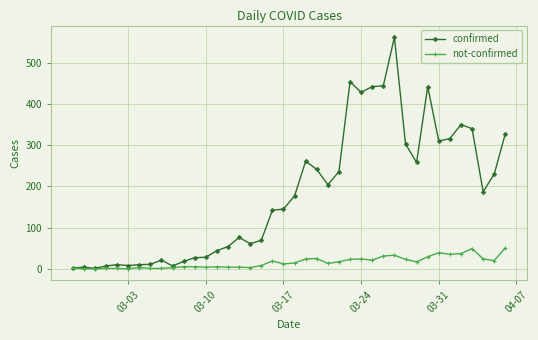

List the series in order of their peak value, lowest first.

not-confirmed, confirmed